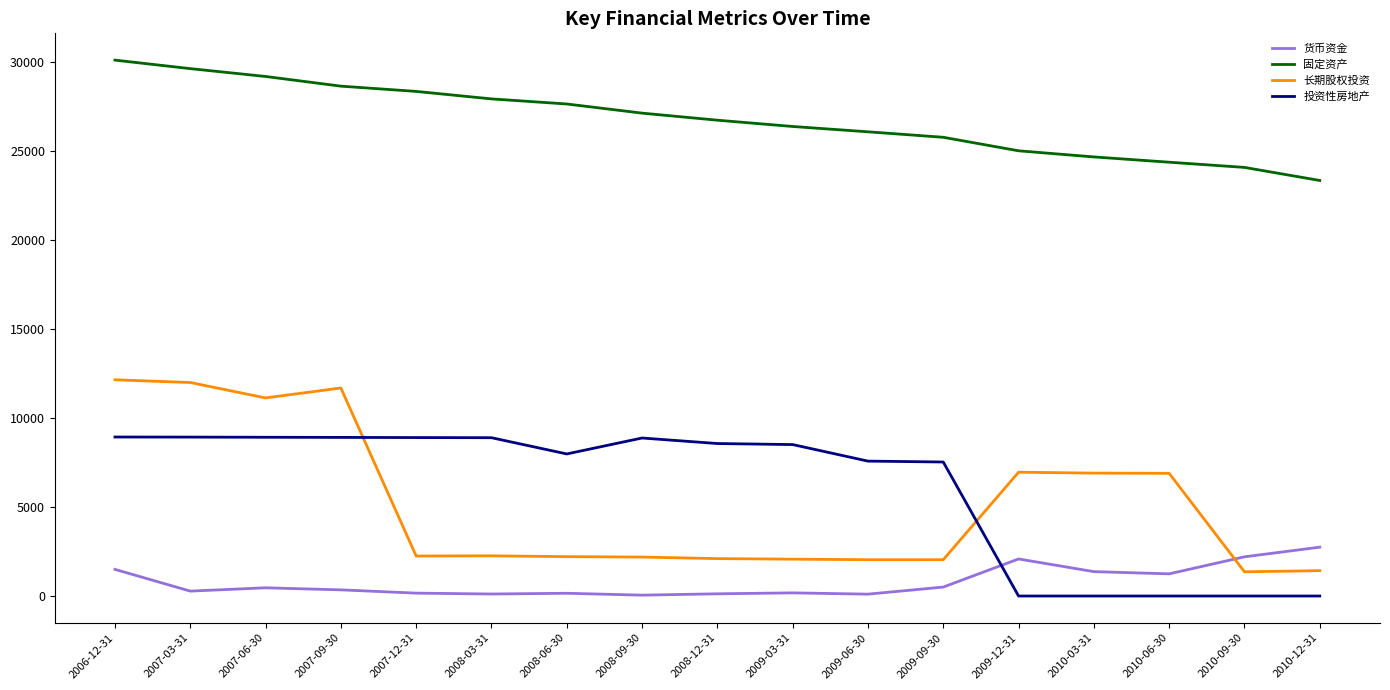

What is the maximum value for 投资性房地产?

8940